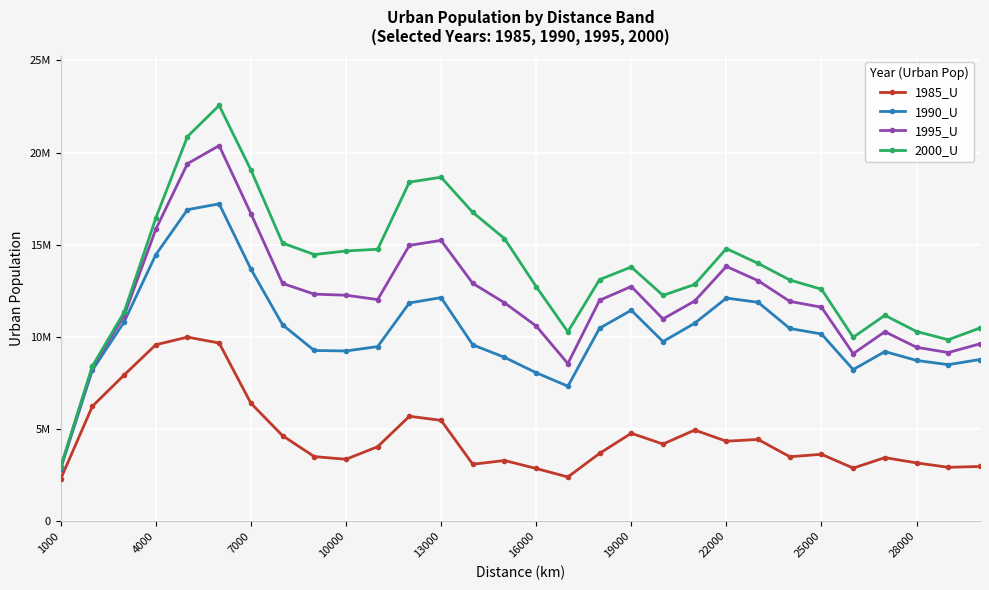

True or false: 1985_U and 1990_U cross at least once.

False